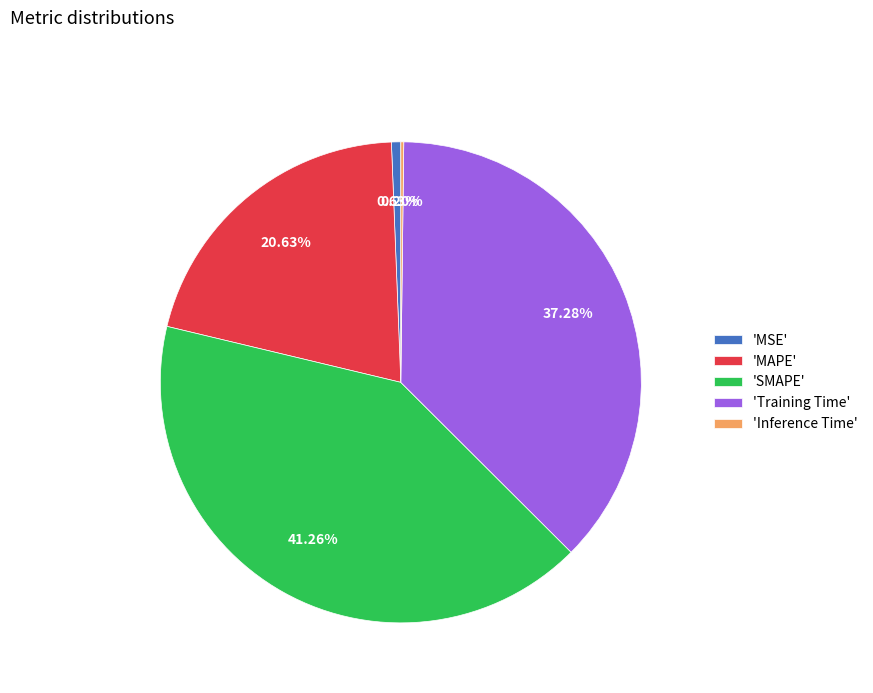

Approximately how many times larger is the value at 'Training Time' compared to 'SMAPE'?

0.9